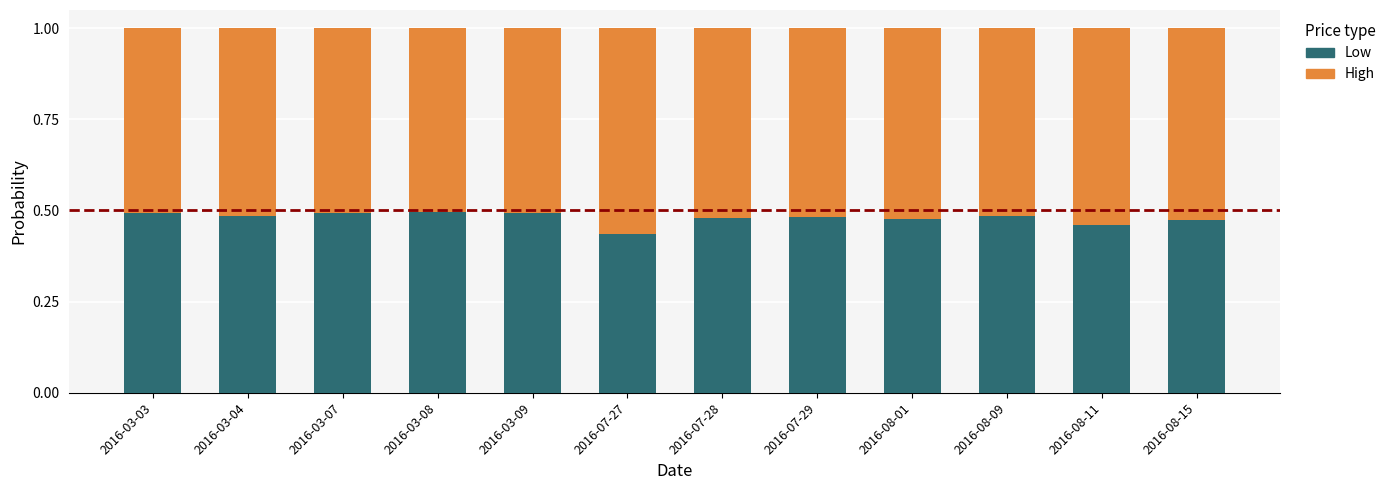

What is the difference between the maximum and minimum values in the Low series?

0.1